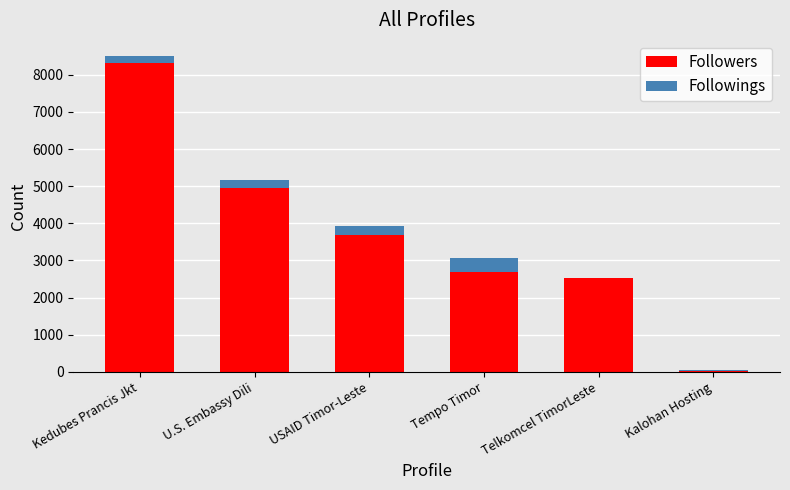

What are all the series names shown in the legend?

Followers, Followings